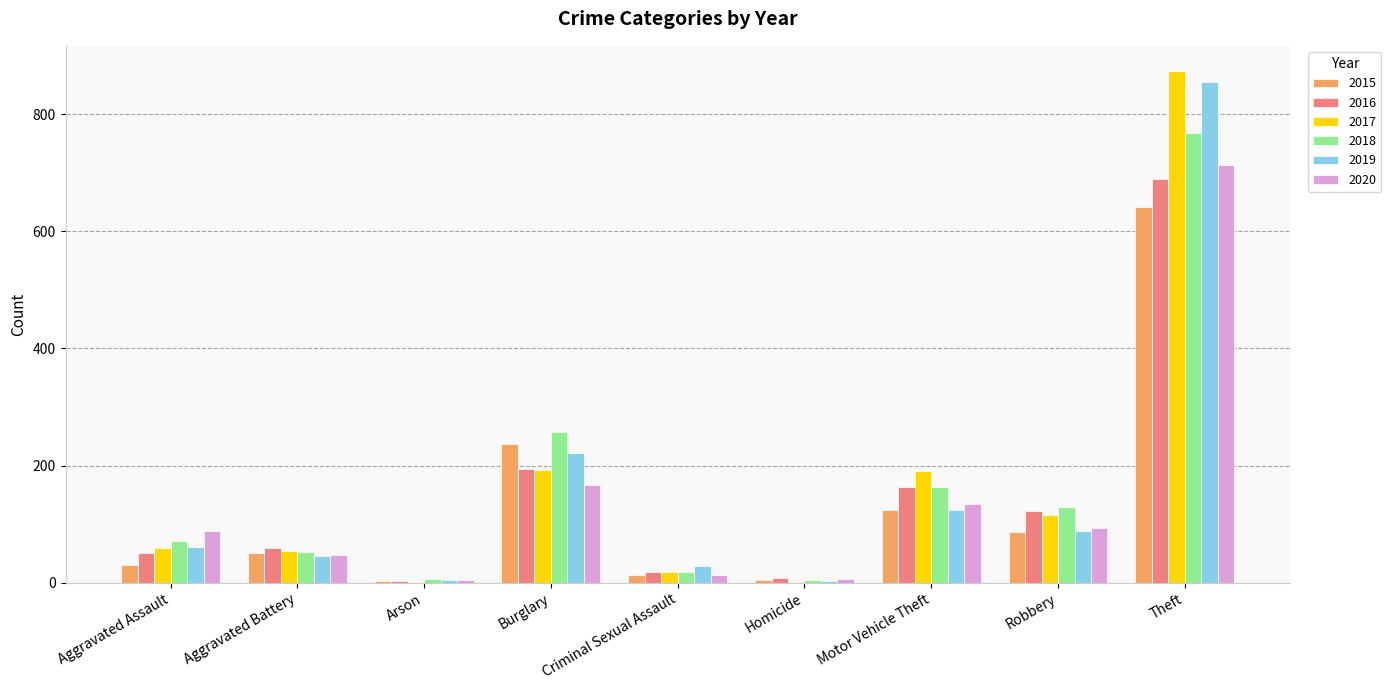

At which category is the sum across all series the highest?

Theft